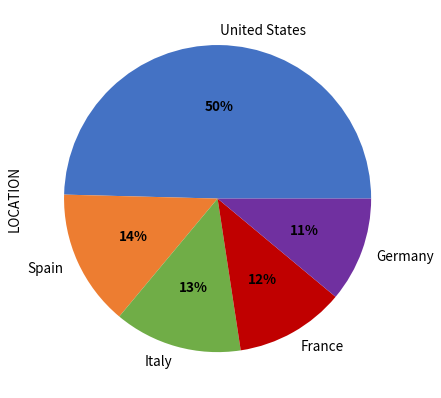

Is the sum of Germany and Spain greater than half?

No